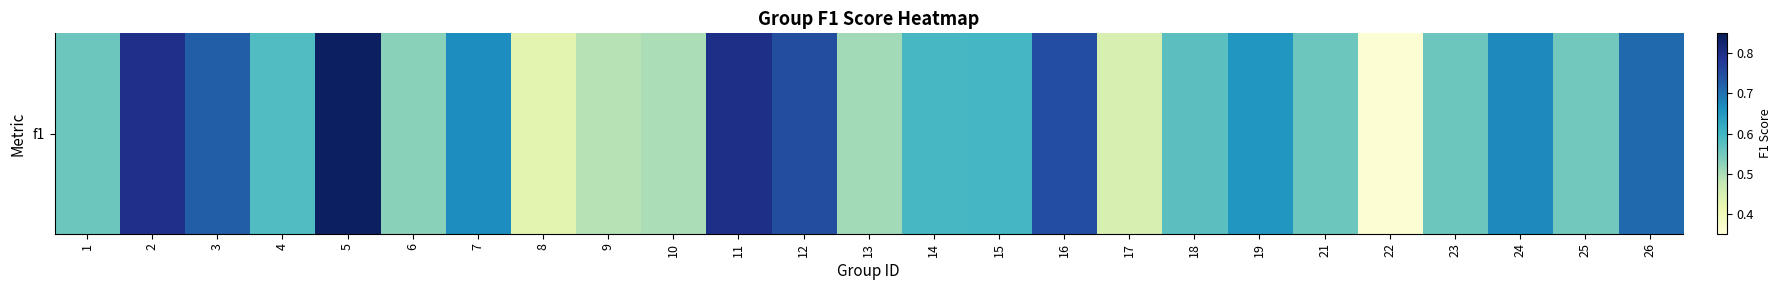

What is the difference between the values at 16 and 22?

0.4